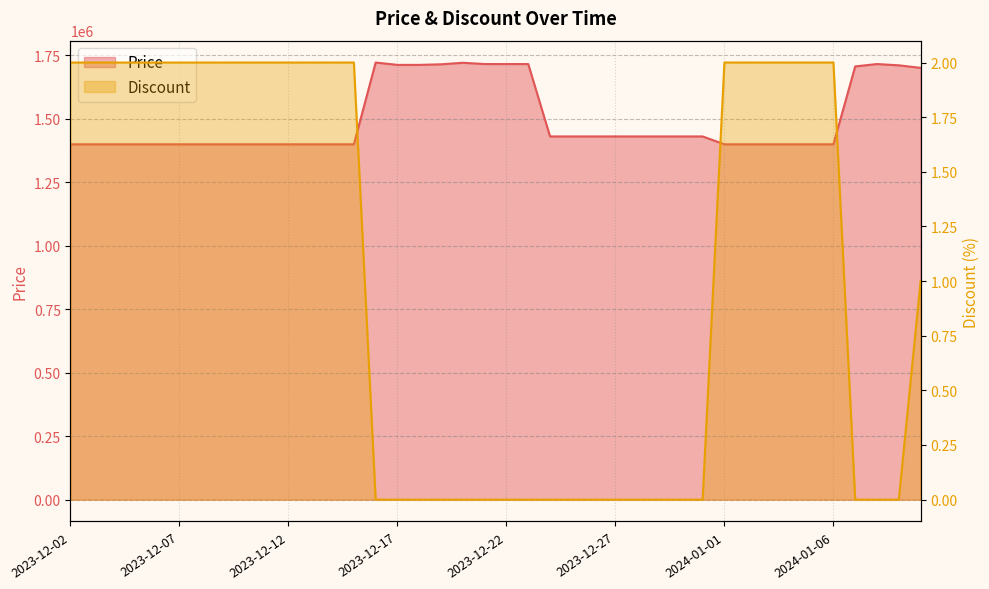

How many Discount values are between 0 and 2?

40